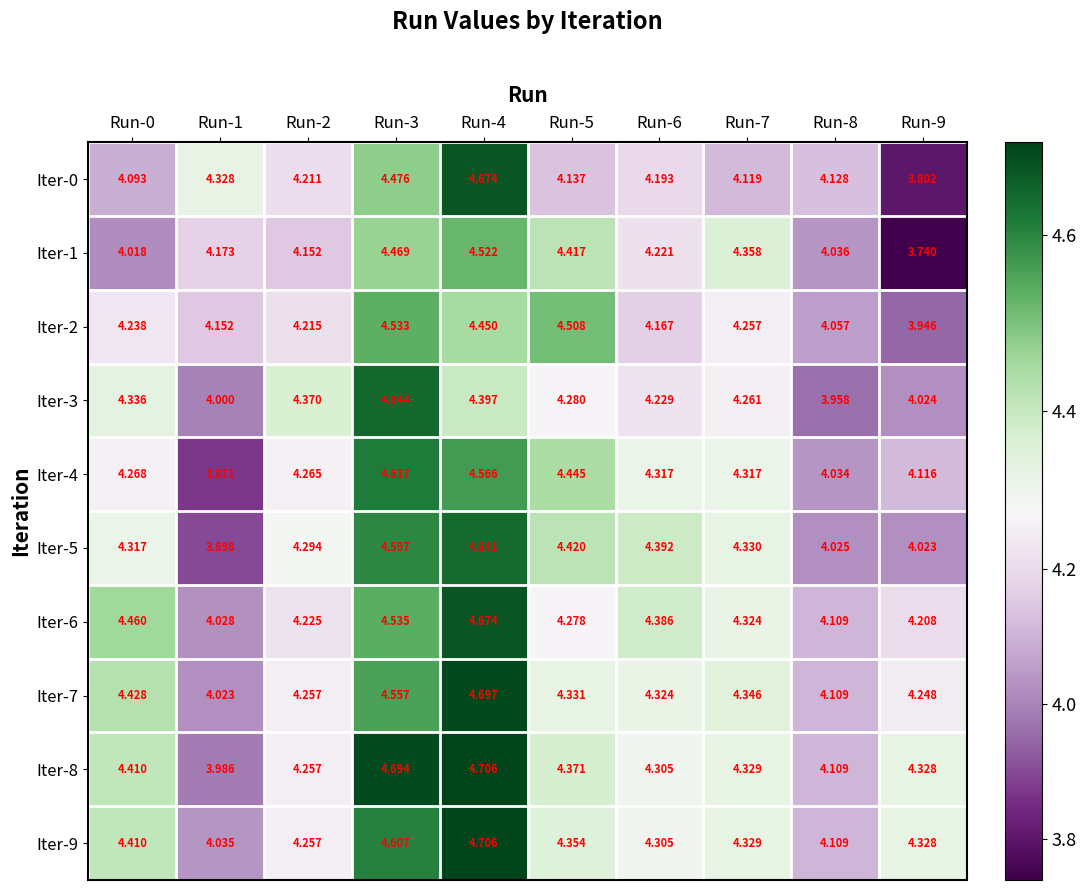

Count the number of categories in the chart.

10